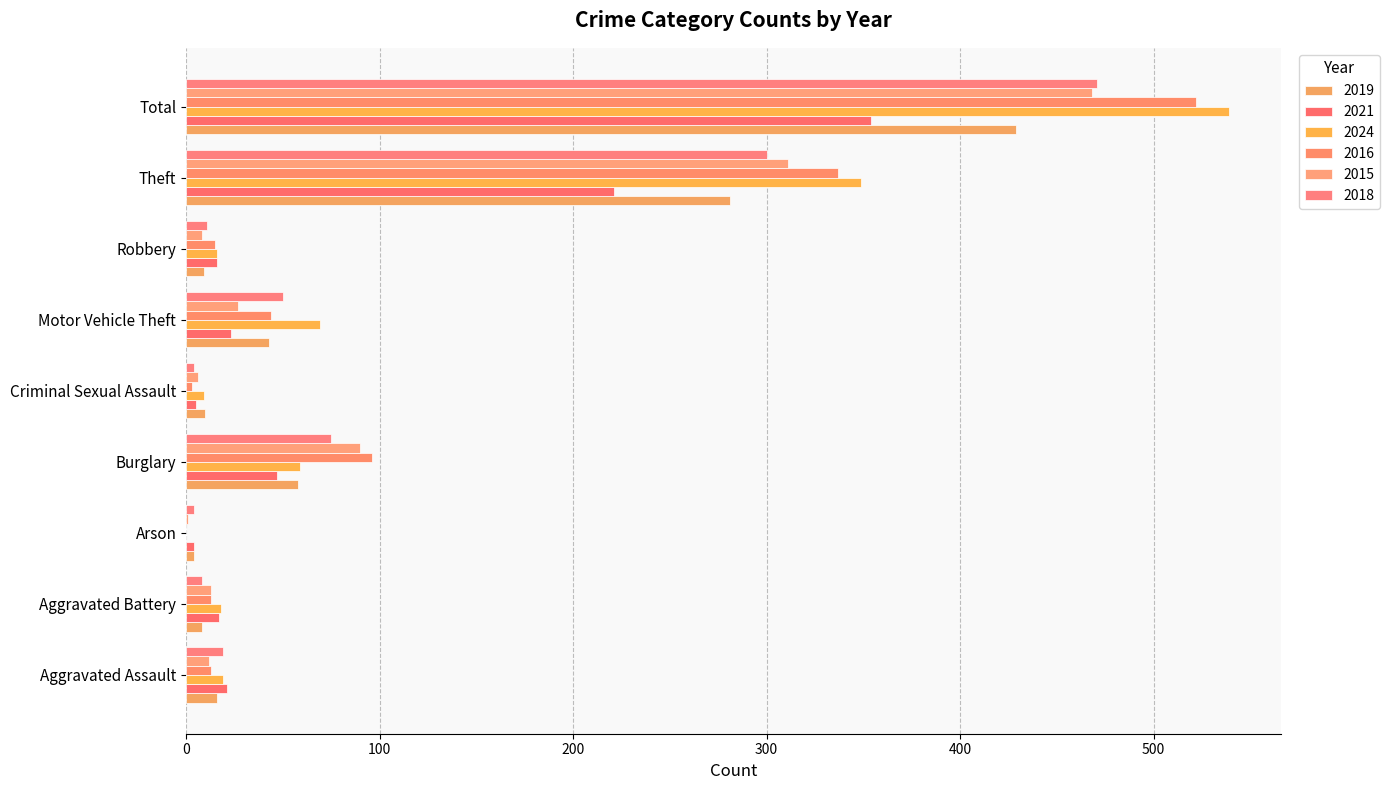

How many distinct data groups are displayed?

6